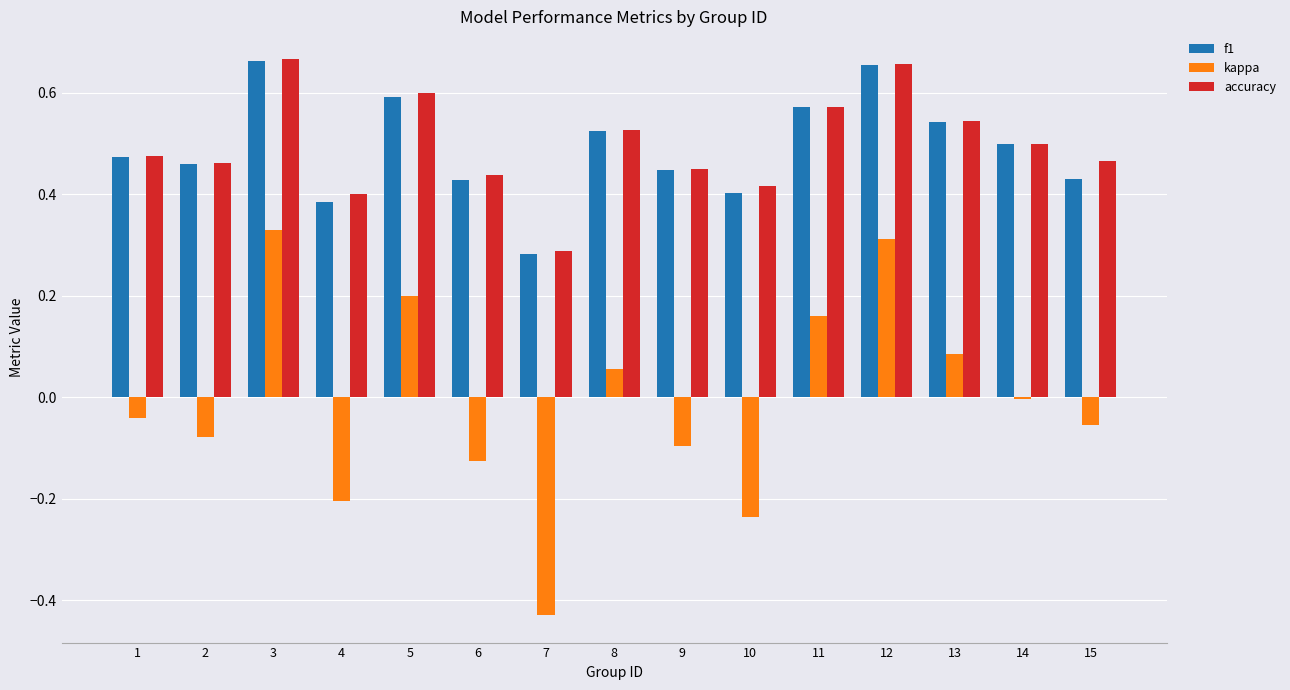

Between 1 and 7, which series saw the biggest shift?

kappa